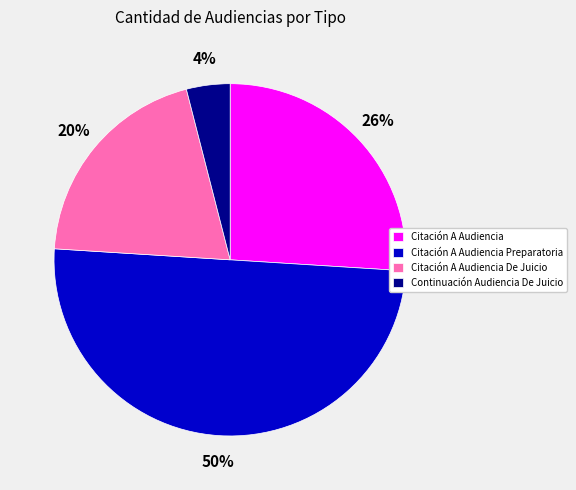

Is it true that Citación A Audiencia De Juicio is 20% of the pie?

True